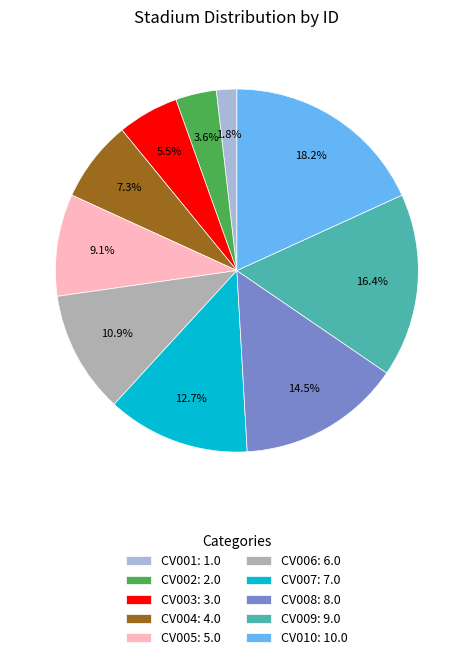

Which has a higher value, CV010 or CV009?

CV010